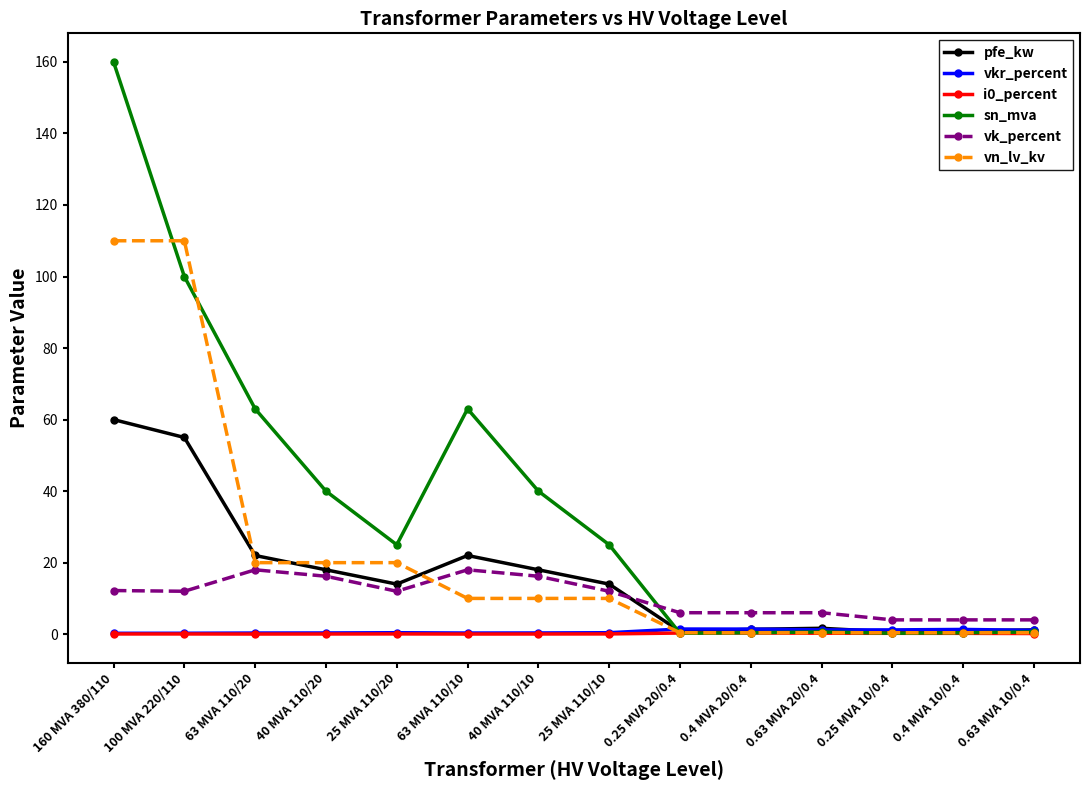

The value of sn_mva at 40 MVA 110/10 is 40.0. True or false?

True